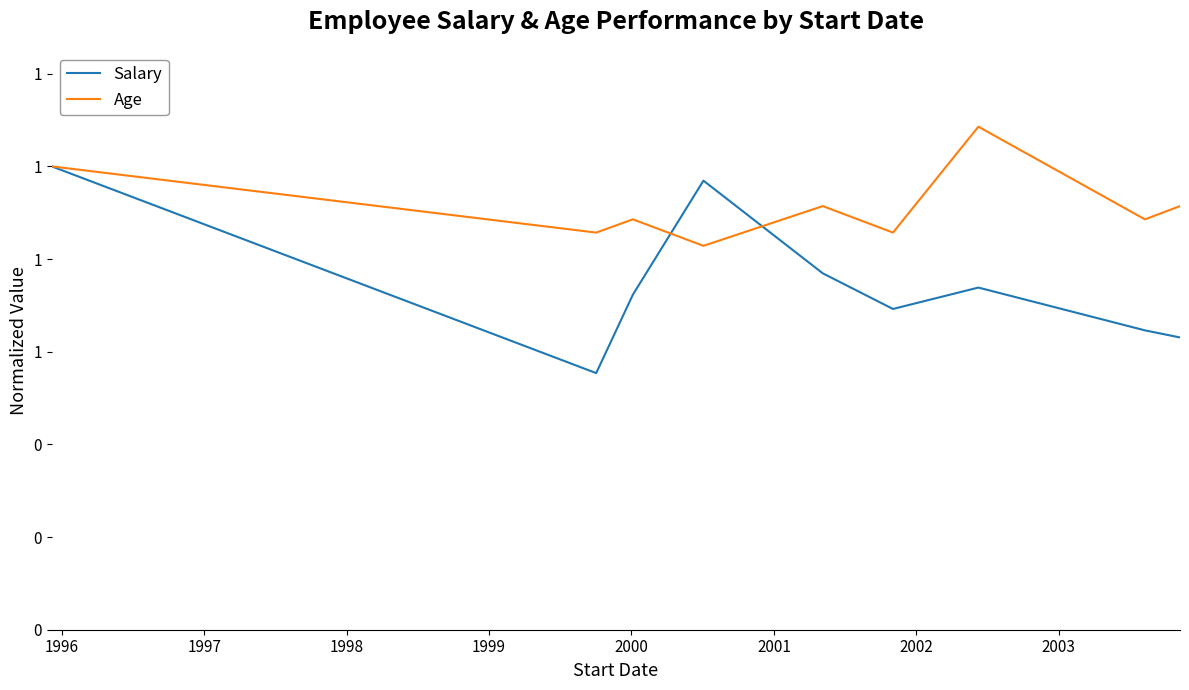

How many interior local peaks does the Salary series have?

2